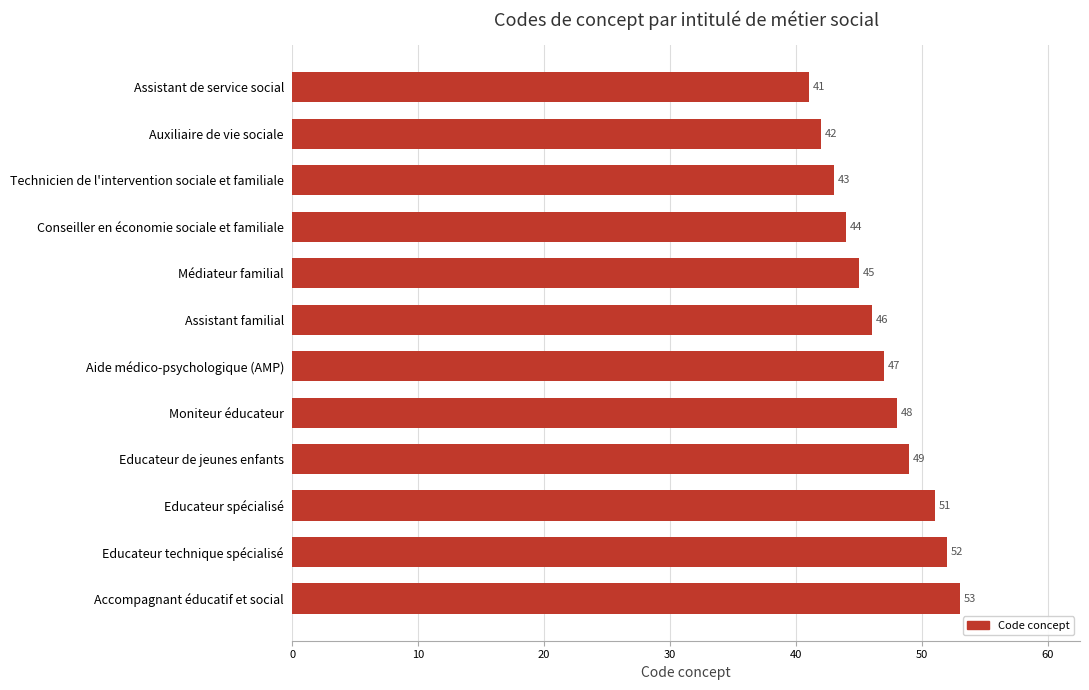

Reading bottom to top, list all the values displayed in this chart.

53	52	51	49	48	47	46	45	44	43	42	41